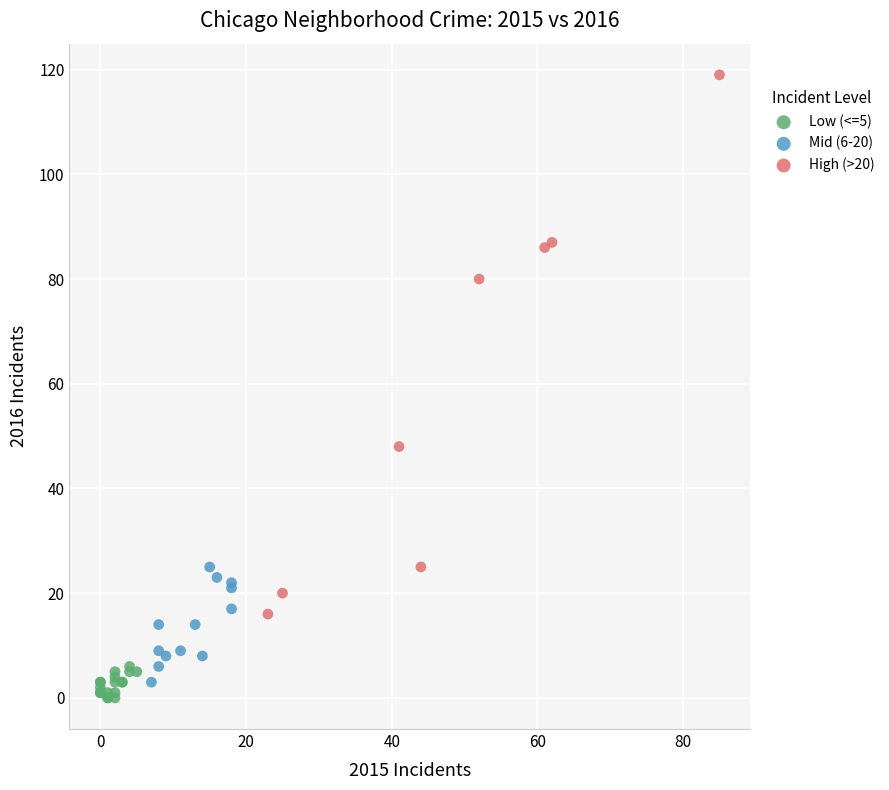

Which series reaches the maximum Y coordinate?

High (>20)